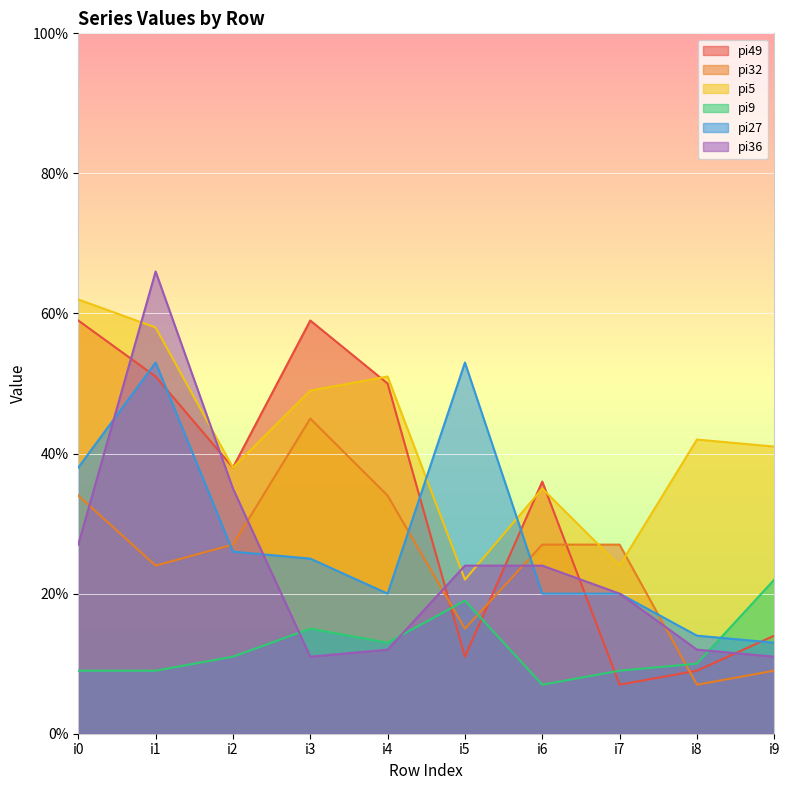

At which category does the chart reach its peak across all series?

i1